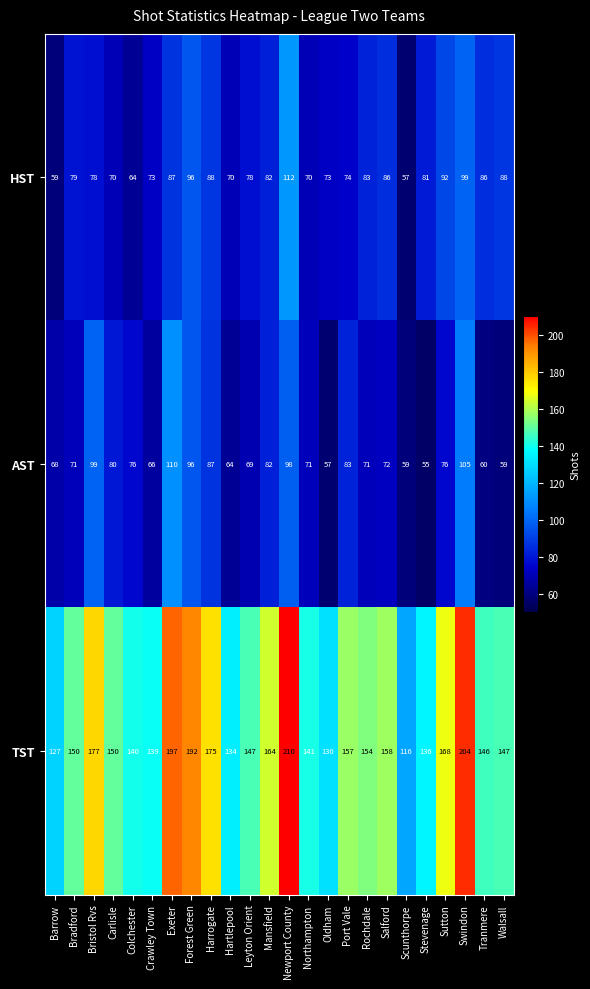

Rank the series at Rochdale from highest to lowest value.

TST, HST, AST